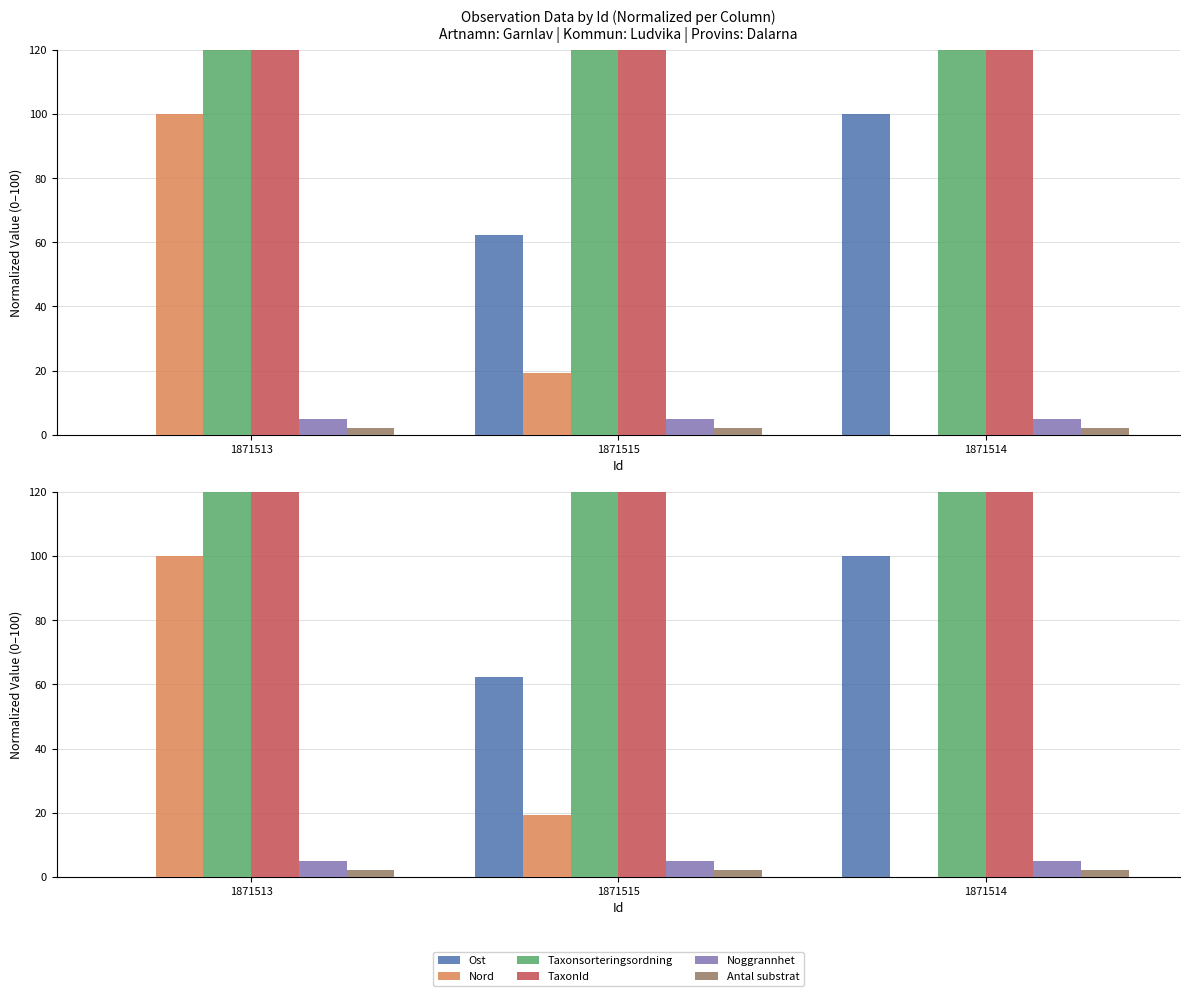

What are all the series names shown in the legend?

Ost, Nord, Taxonsorteringsordning, TaxonId, Noggrannhet, Antal substrat